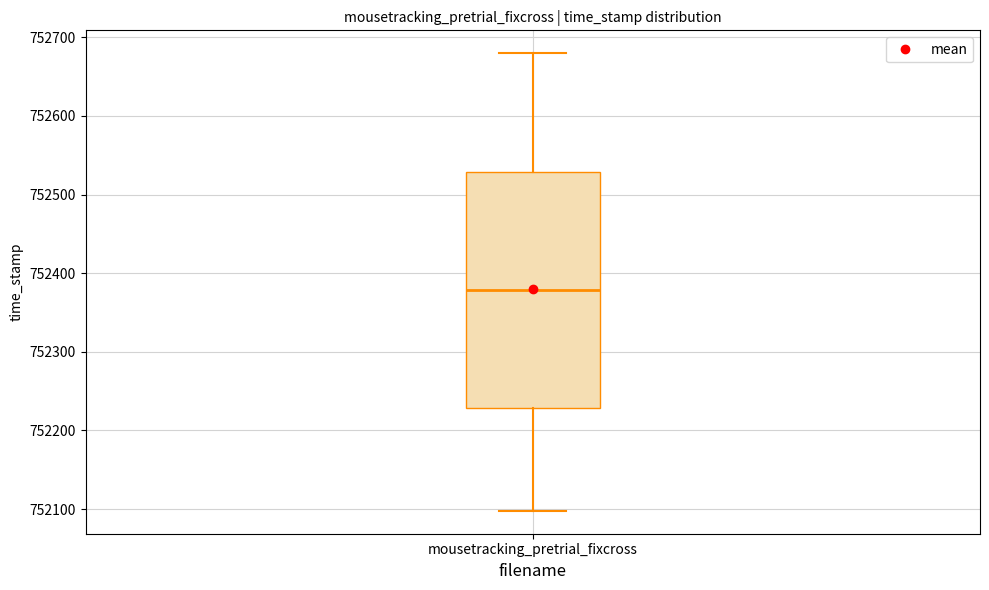

Where is the upper edge of the box for mousetracking_pretrial_fixcross on the y-axis? The values are not printed on the chart, so give them approximately, as read against the axis.

752530